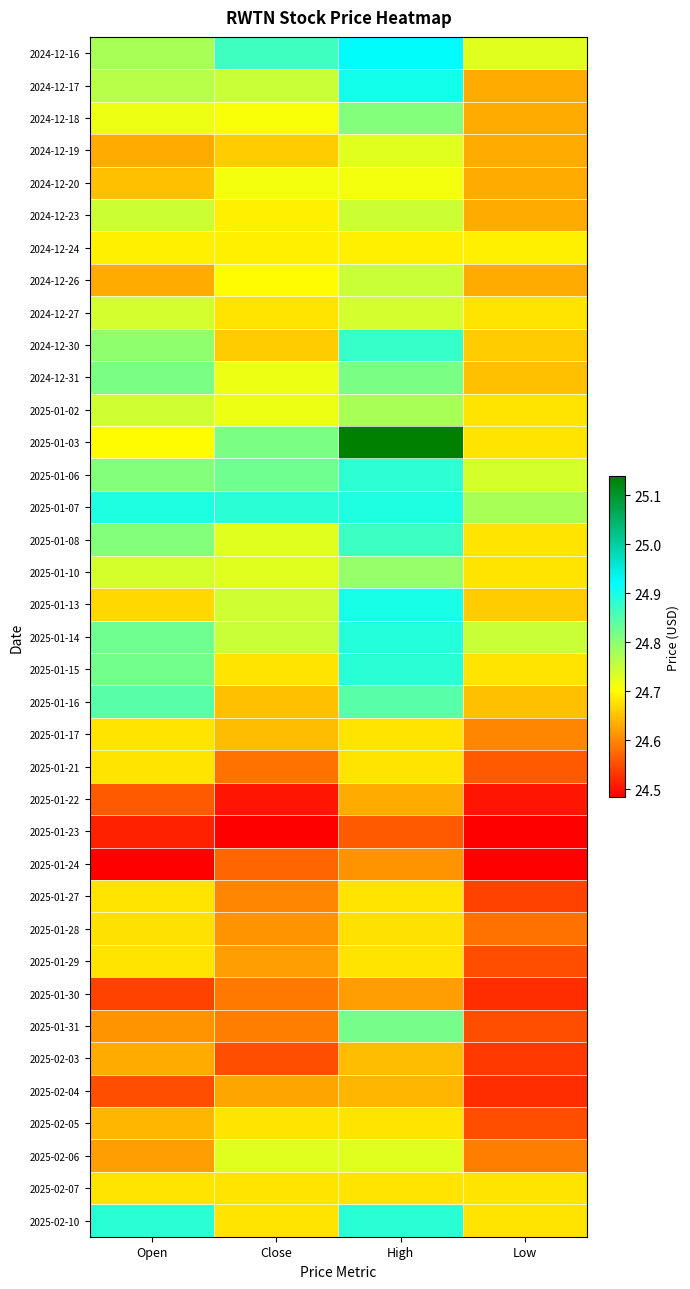

At Low, list the series in order from largest to smallest.

2025-01-07, 2025-01-14, 2025-01-06, 2024-12-16, 2024-12-24, 2025-01-08, 2025-01-10, 2024-12-27, 2025-01-15, 2025-02-07, 2025-02-10, 2025-01-02, 2025-01-03, 2025-01-13, 2024-12-30, 2025-01-16, 2024-12-31, 2024-12-23, 2024-12-18, 2024-12-17, 2024-12-19, 2024-12-26, 2024-12-20, 2025-01-17, 2025-02-06, 2025-01-28, 2025-01-21, 2025-01-31, 2025-01-29, 2025-02-05, 2025-01-27, 2025-02-03, 2025-02-04, 2025-01-30, 2025-01-22, 2025-01-24, 2025-01-23